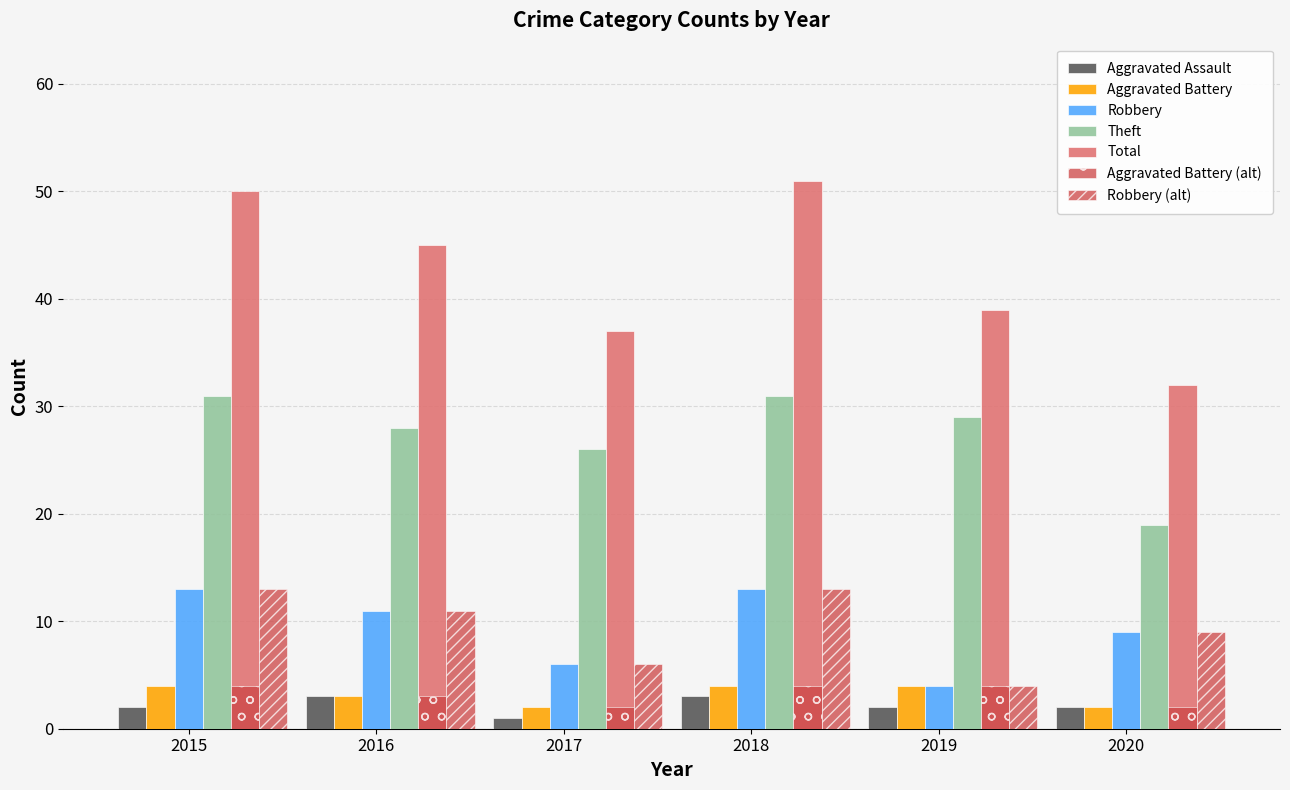

Which series has the widest spread of values?

Total